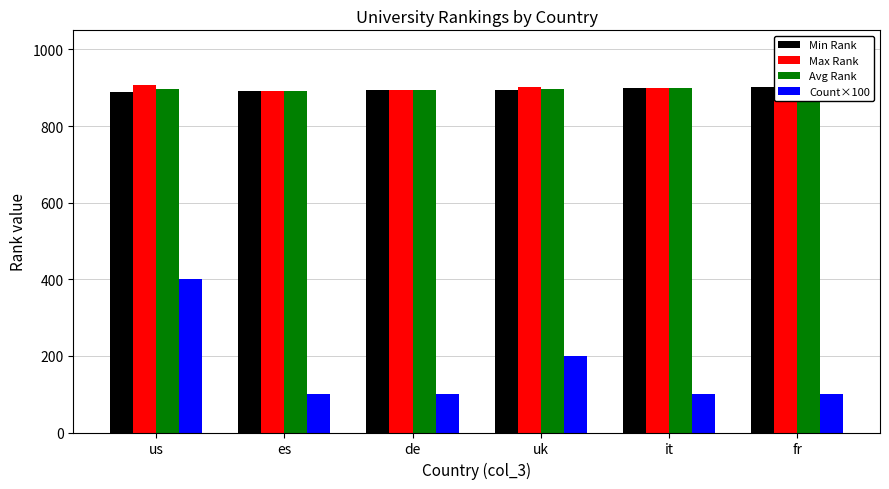

Between us and fr, which series saw the biggest shift?

Count×100